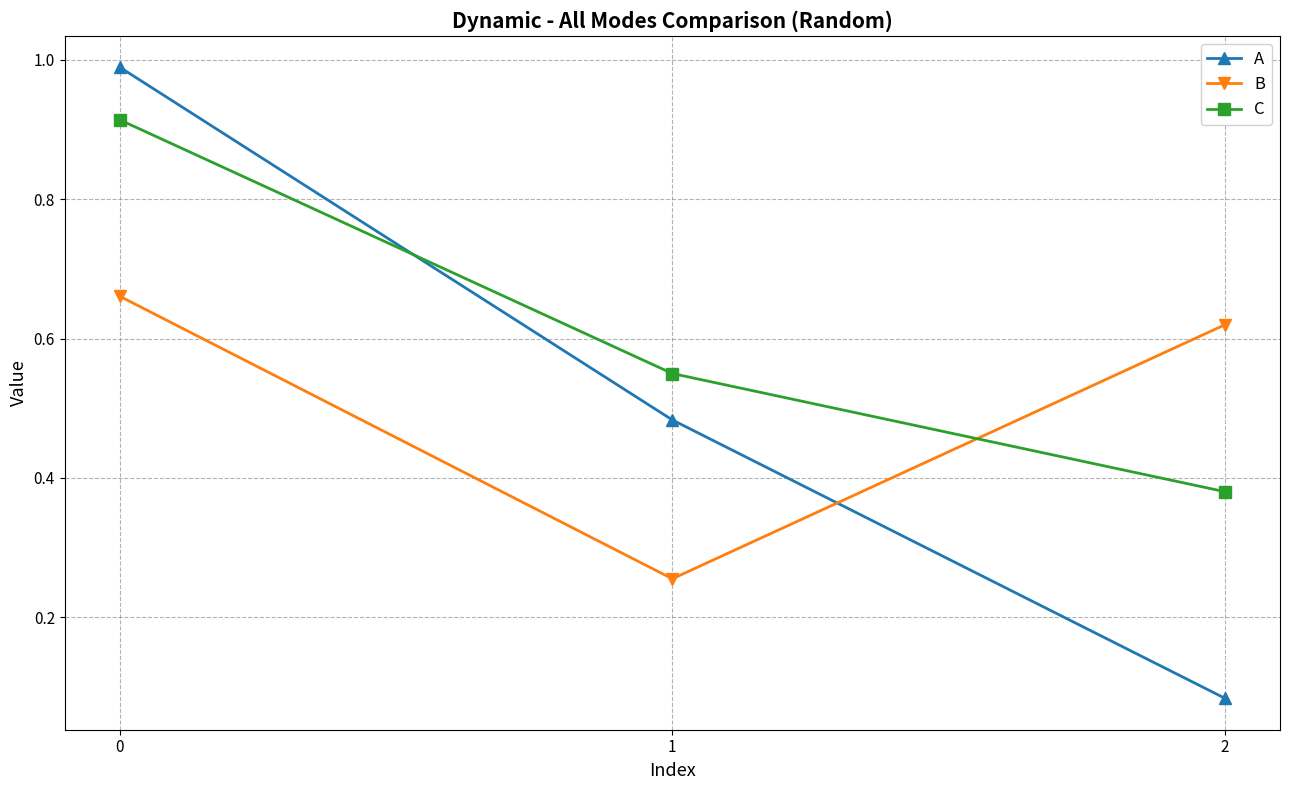

What is the sum of all C values?

1.8